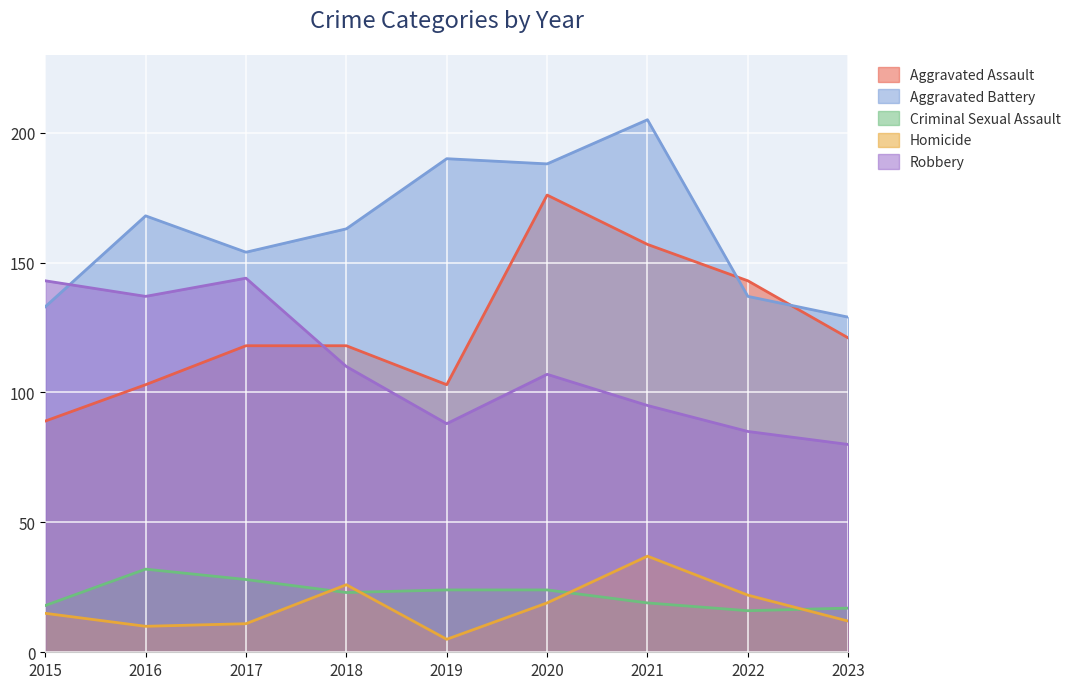

How many distinct data groups are displayed?

5